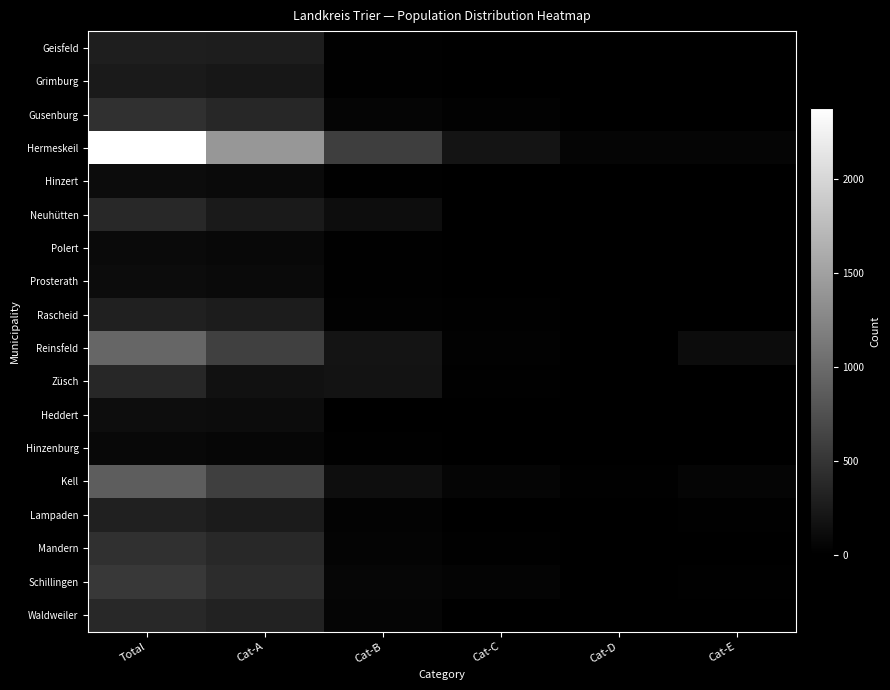

Which series changed the most between Cat-D and Cat-E?

Reinsfeld